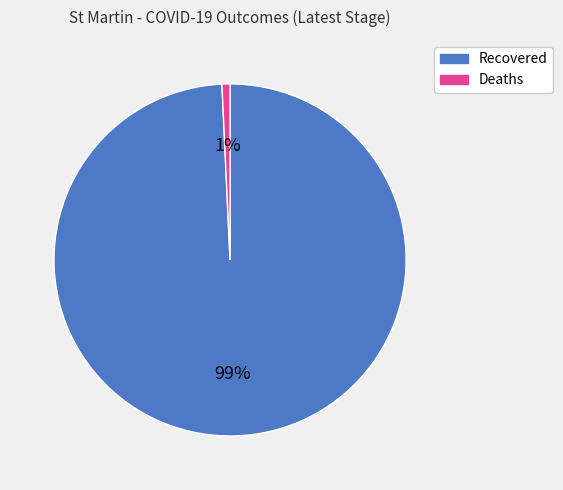

Which has a higher value, Deaths or Recovered?

Recovered